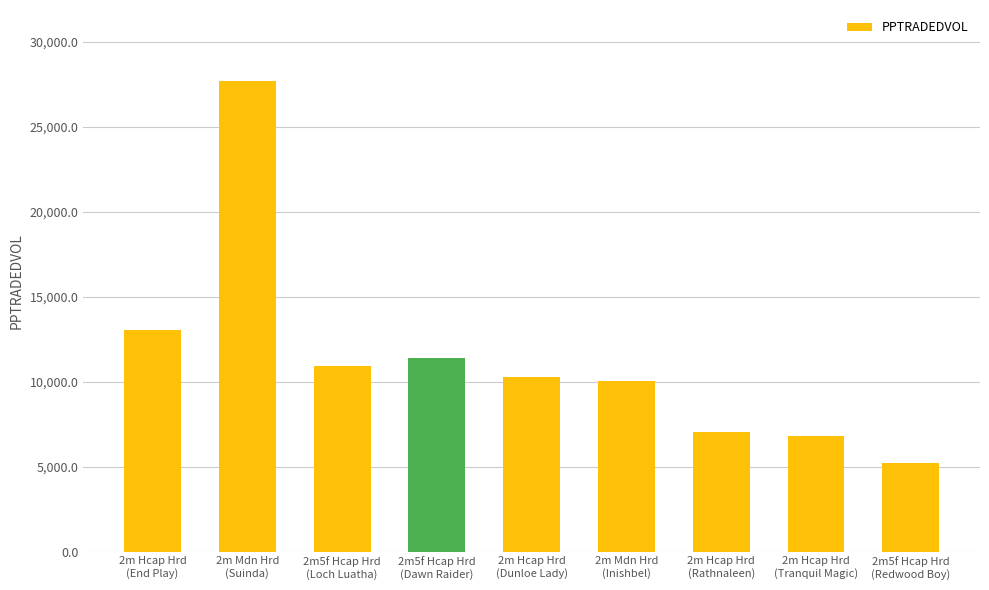

How many data points are less than 10287?

4